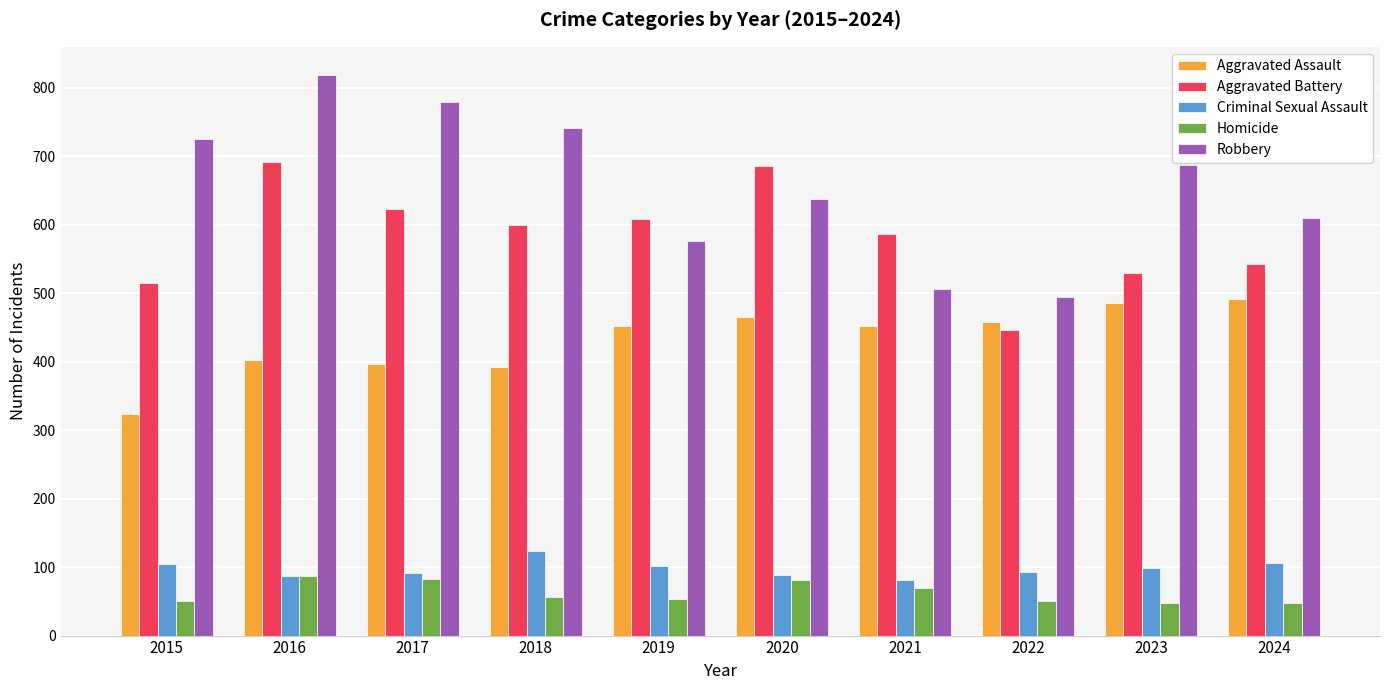

What is the sum of the Aggravated Battery values at 2020 and 2023?

1215